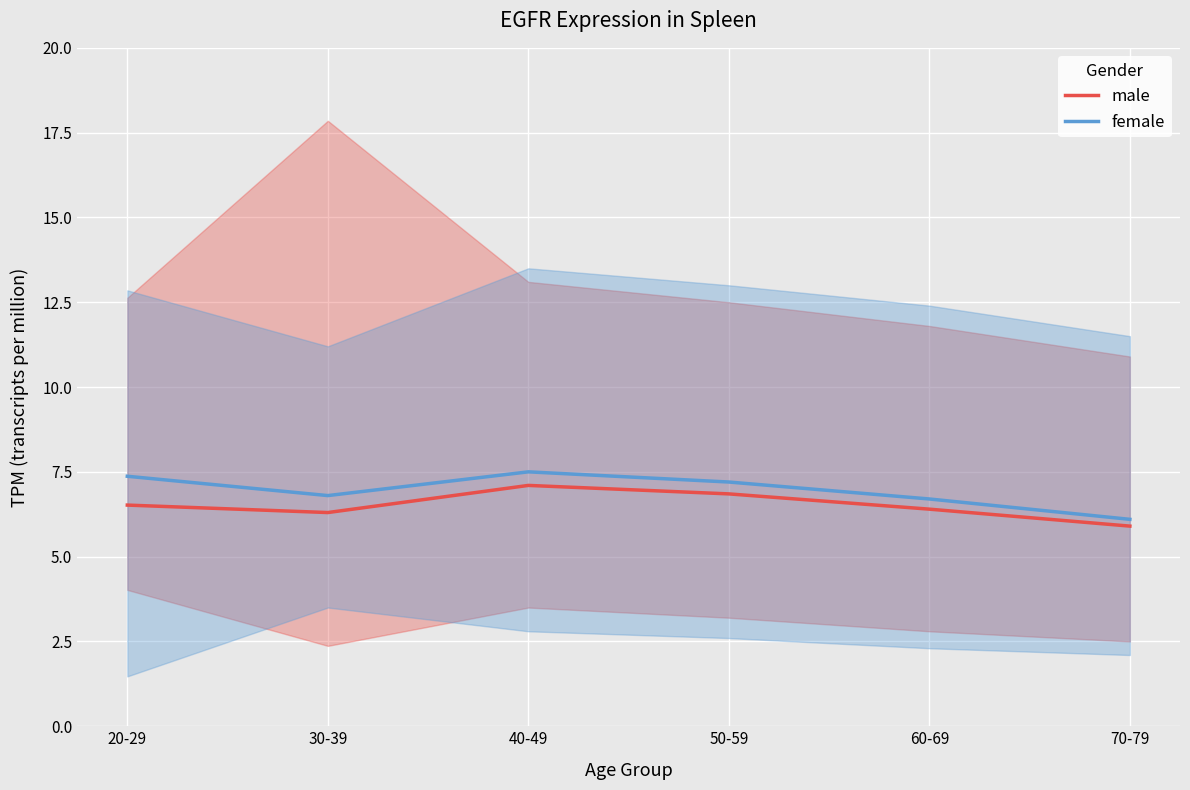

Which has a higher value, 70-79 or 30-39?

30-39